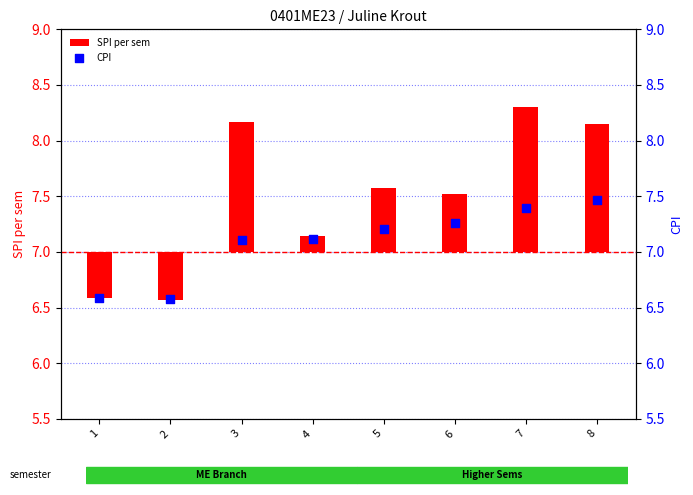

Which series has the largest Y range (max minus min)?

SPI per sem